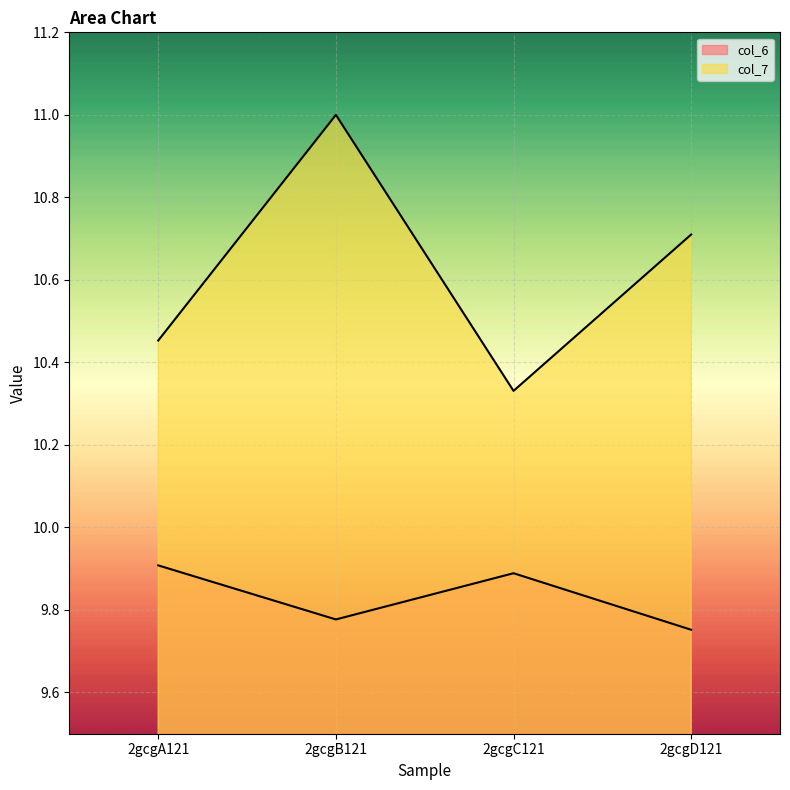

Where is the first local maximum for col_7?

2gcgB121